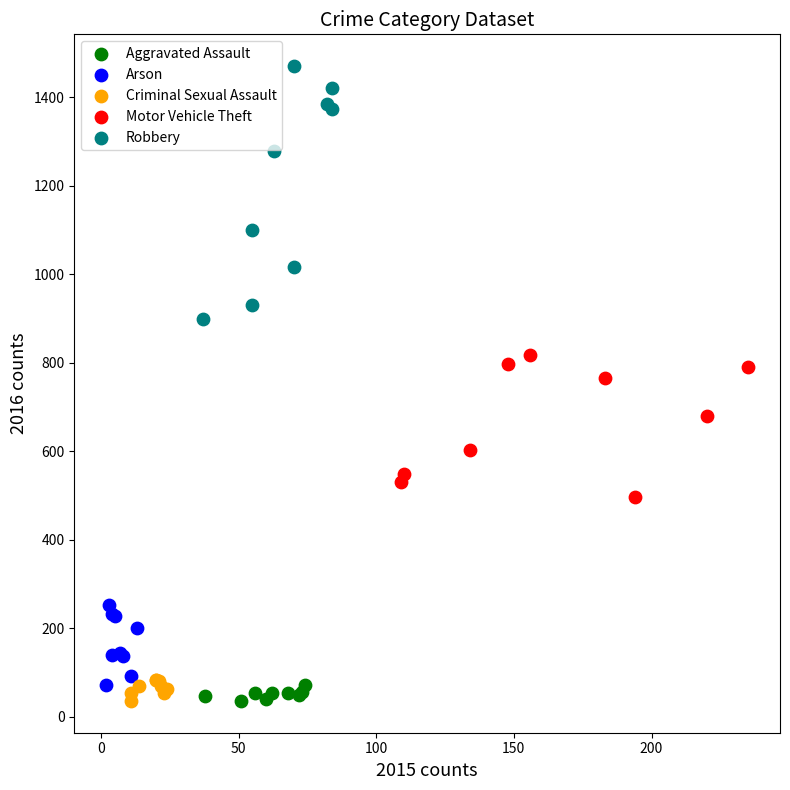

Which series contains the highest Y value?

Robbery